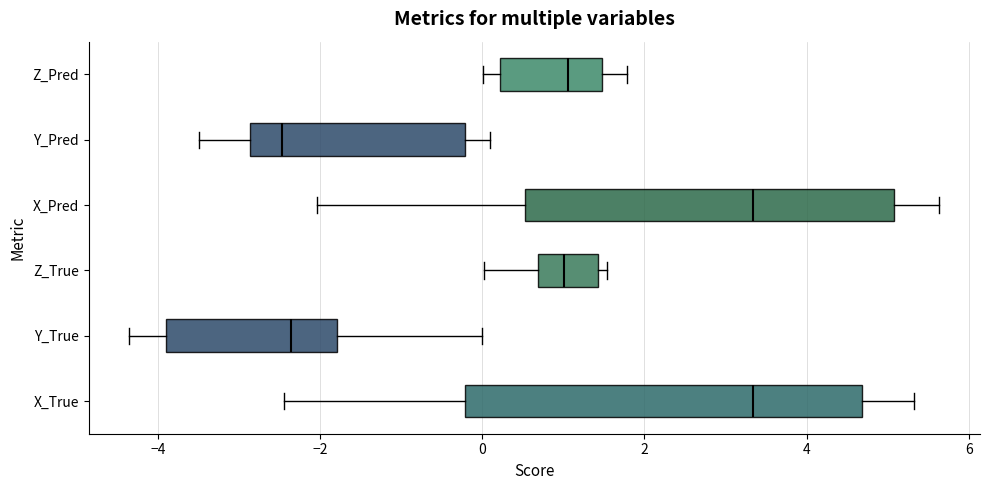

Reading bottom to top, read every box against the x-axis: the position of its median line, the range the box covers, and the ends of its whiskers. The values are not printed on the chart, so give them approximately, as read against the axis.

X_True: median 3.4, box -0.2 to 4.6, whiskers -2.4 to 5.4
Y_True: median -2.4, box -4.0 to -1.8, whiskers -4.4 to 0.0
Z_True: median 1.0, box 0.6 to 1.4, whiskers 0.0 to 1.6
X_Pred: median 3.4, box 0.6 to 5.0, whiskers -2.0 to 5.6
Y_Pred: median -2.4, box -2.8 to -0.2, whiskers -3.4 to 0.0
Z_Pred: median 1.0, box 0.2 to 1.4, whiskers 0.0 to 1.8